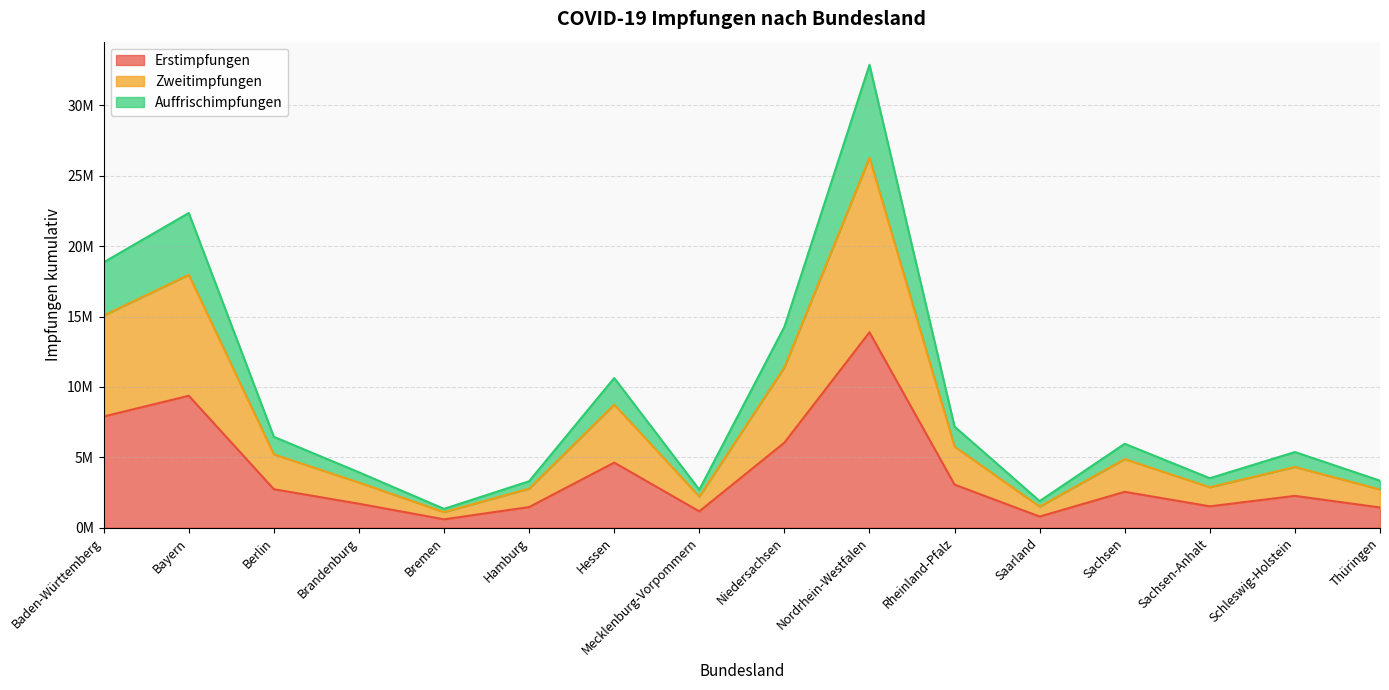

What is the maximum value shown in the chart?

32884675